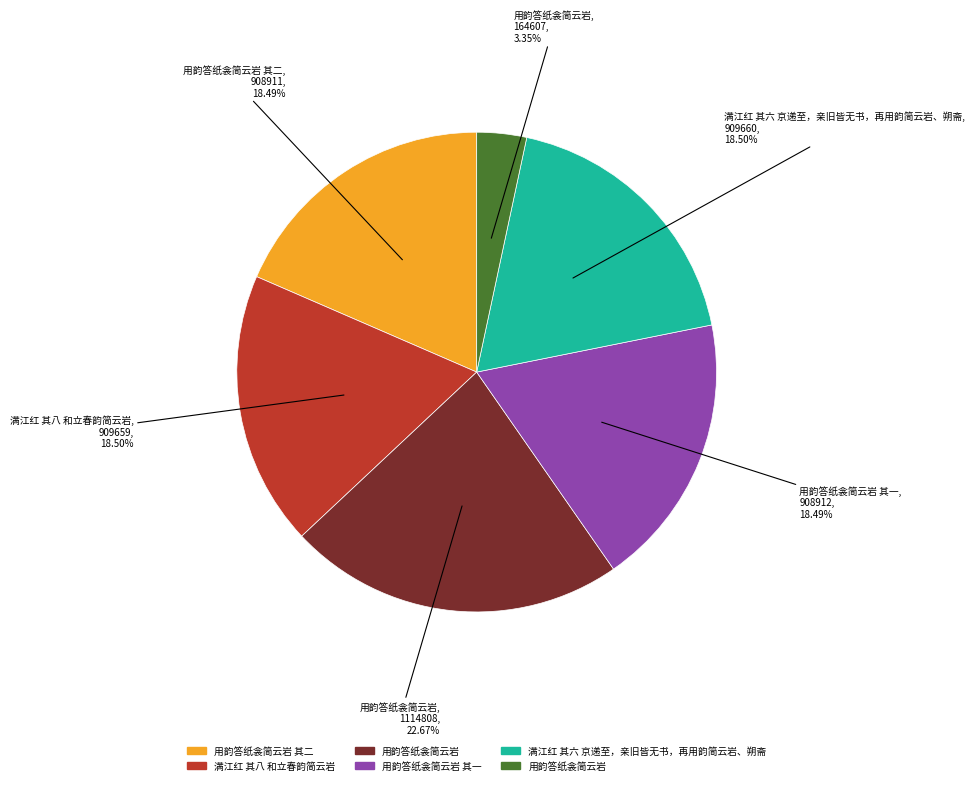

Is there any slice that represents more than half of the pie?

No